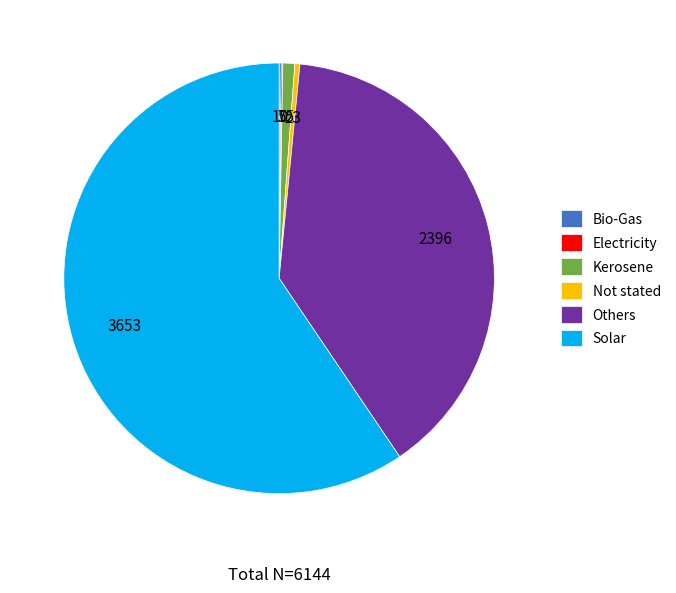

Do Others and Kerosene together represent more than half of the pie?

No